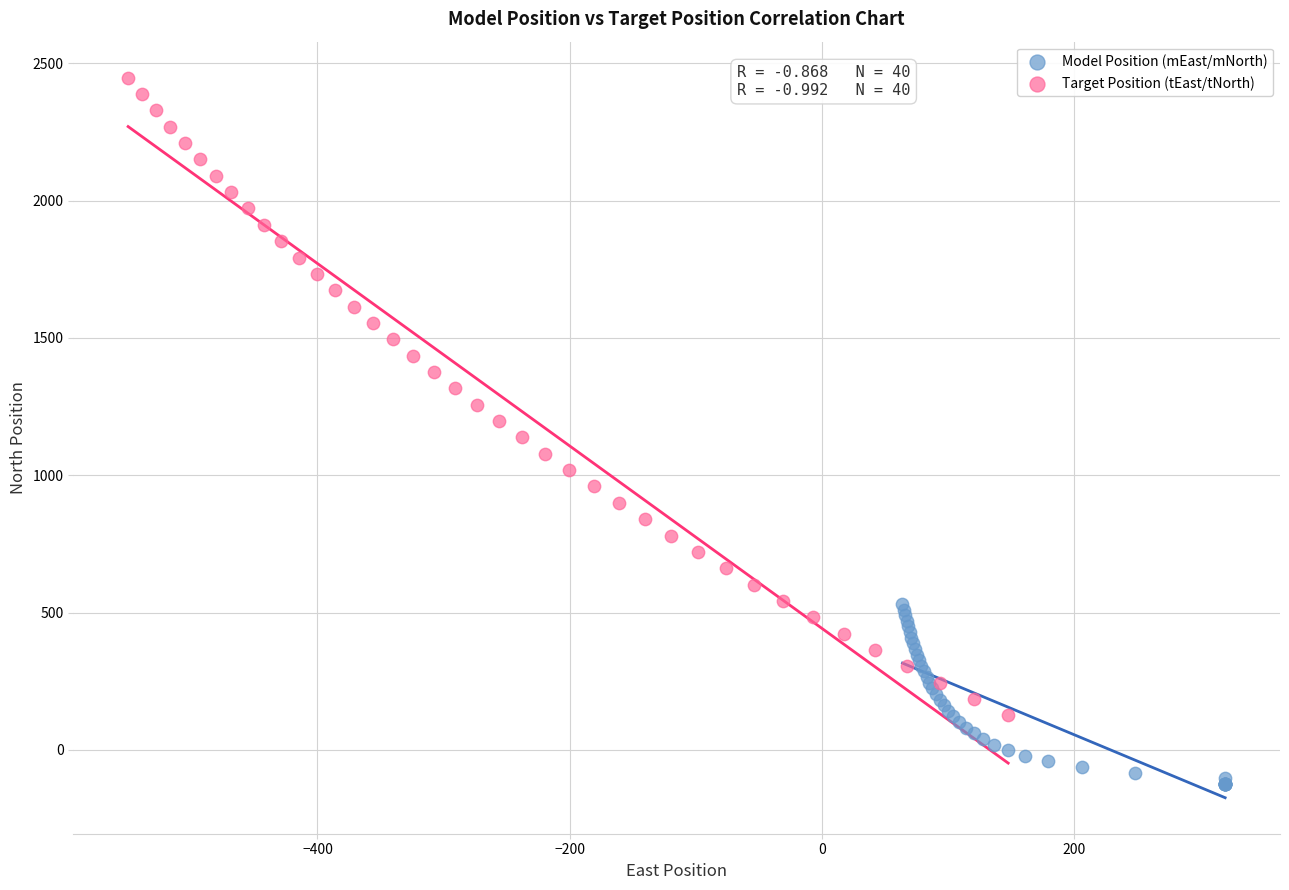

Which series has the largest Y range (max minus min)?

Target Position (tEast/tNorth)